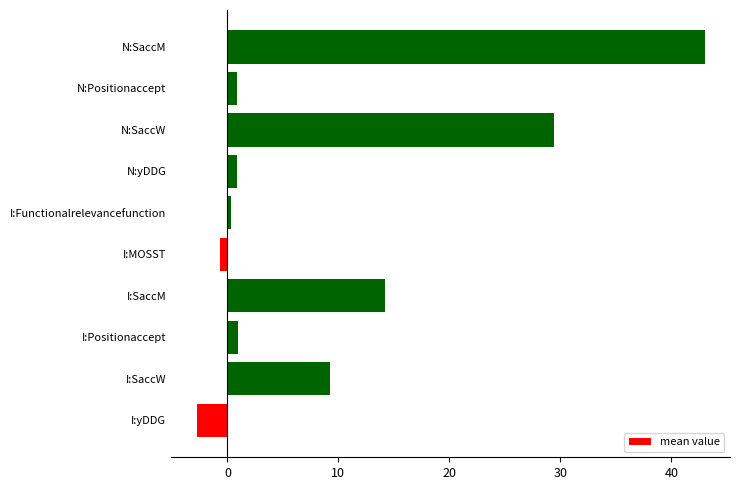

What is the difference between the second highest and minimum values?

32.2